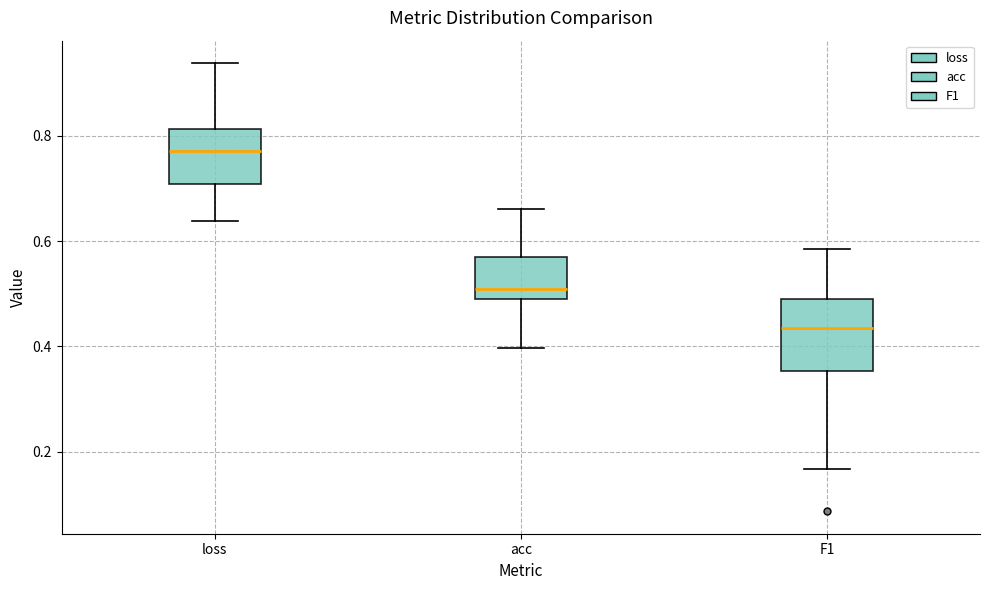

Reading left to right, read every box against the y-axis: the position of its median line, the range the box covers, and the ends of its whiskers. The values are not printed on the chart, so give them approximately, as read against the axis.

loss: median 0.78, box 0.70 to 0.82, whiskers 0.64 to 0.94
acc: median 0.50 (just above the box's lower edge), box 0.50 to 0.58, whiskers 0.40 to 0.66
F1: median 0.44, box 0.36 to 0.50, whiskers 0.16 to 0.58